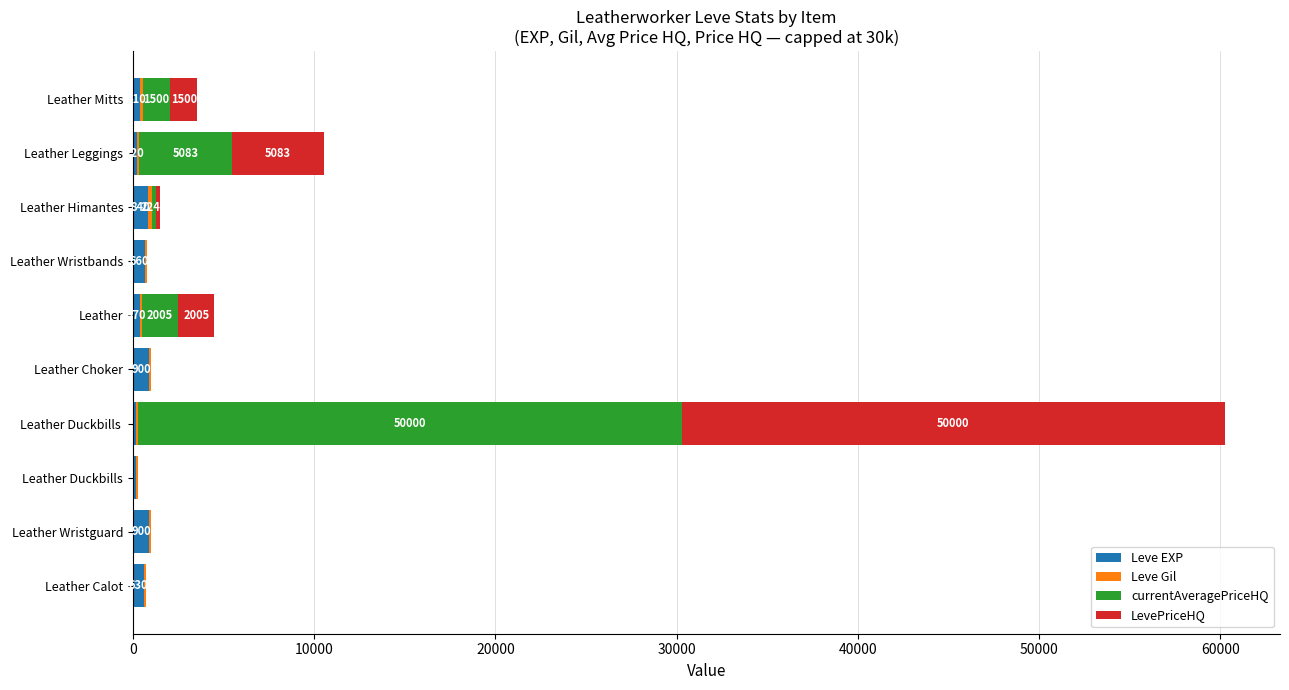

At which category is the sum across all series the highest?

Leather Duckbills 